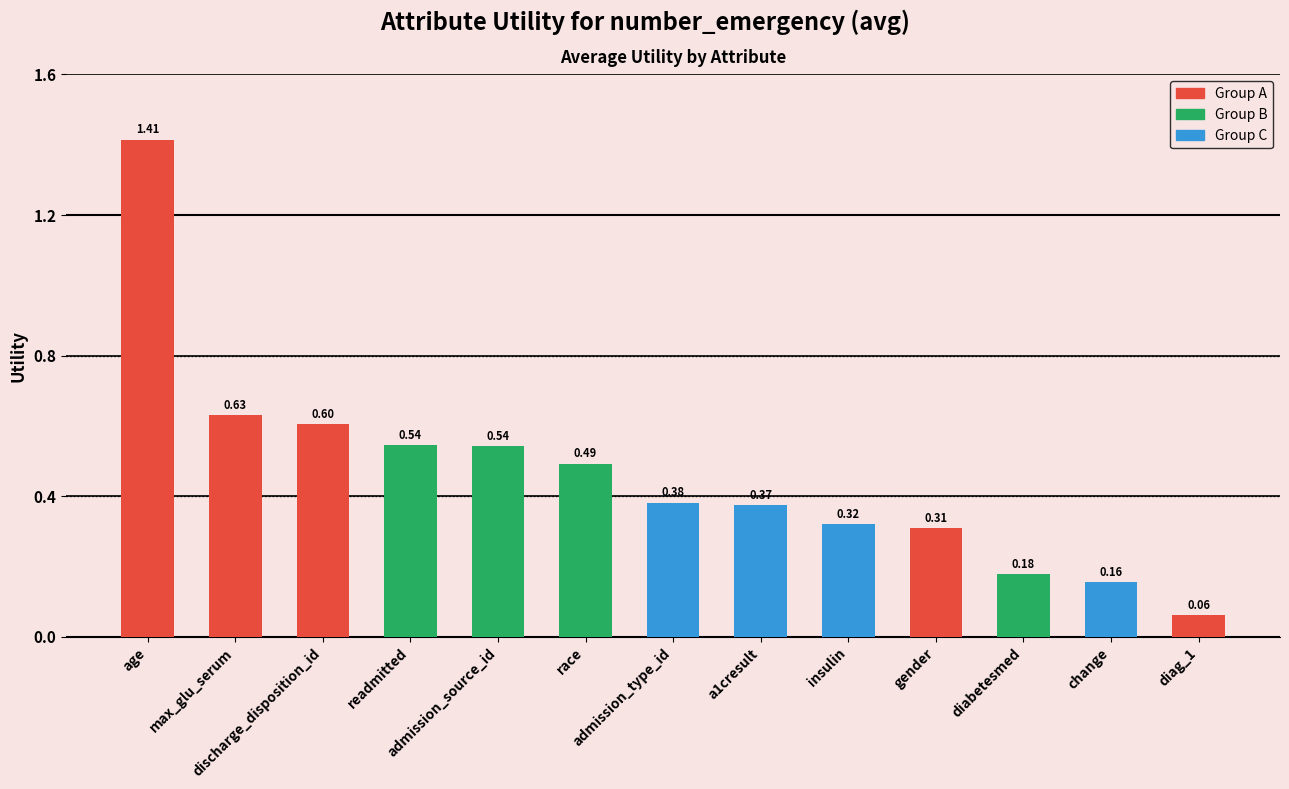

What is the change in value from max_glu_serum to readmitted?

-0.1